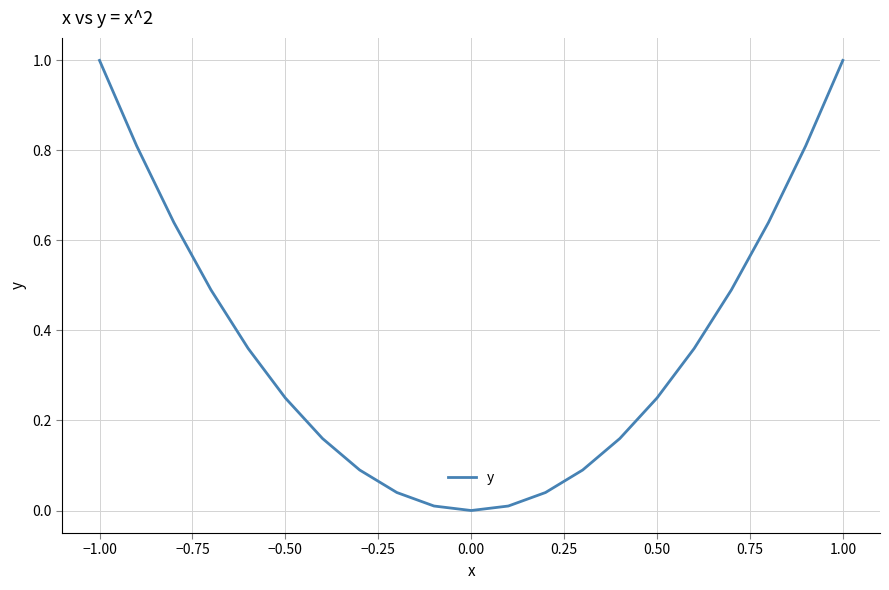

What is the maximum value shown in the chart?

1.0